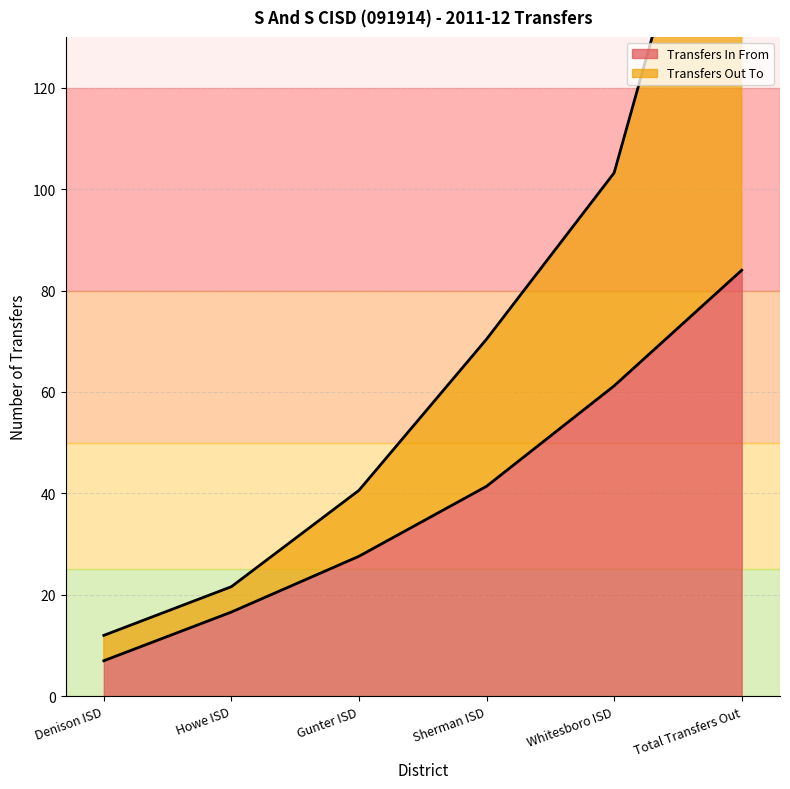

The value of Transfers In From at Denison ISD is 7.0. True or false?

True